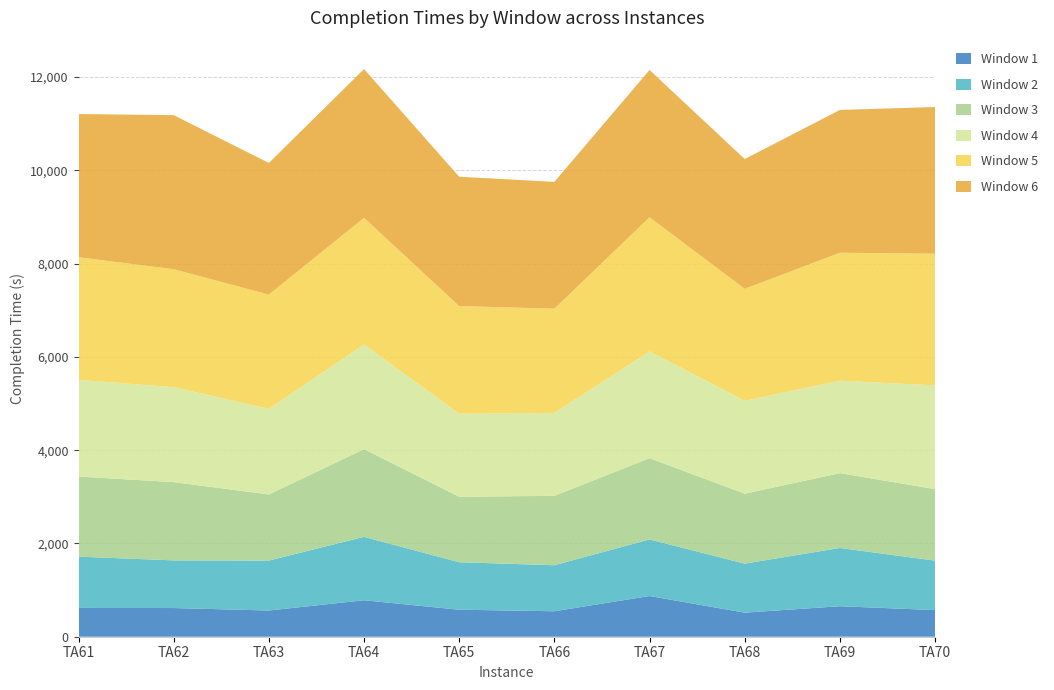

Reading left to right, extract all data points from this chart.

Window 1: TA61=617	TA62=615	TA63=562	TA64=782	TA65=579	TA66=546	TA67=873	TA68=516	TA69=654	TA70=571
Window 2: TA61=1099	TA62=1022	TA63=1071	TA64=1359	TA65=1018	TA66=987	TA67=1213	TA68=1051	TA69=1249	TA70=1060
Window 3: TA61=1719	TA62=1678	TA63=1417	TA64=1882	TA65=1404	TA66=1488	TA67=1743	TA68=1500	TA69=1605	TA70=1534
Window 4: TA61=2075	TA62=2035	TA63=1836	TA64=2243	TA65=1781	TA66=1778	TA67=2289	TA68=1992	TA69=1982	TA70=2225
Window 5: TA61=2628	TA62=2530	TA63=2450	TA64=2716	TA65=2307	TA66=2235	TA67=2876	TA68=2401	TA69=2743	TA70=2823
Window 6: TA61=3069	TA62=3304	TA63=2822	TA64=3190	TA65=2774	TA66=2719	TA67=3158	TA68=2782	TA69=3062	TA70=3145